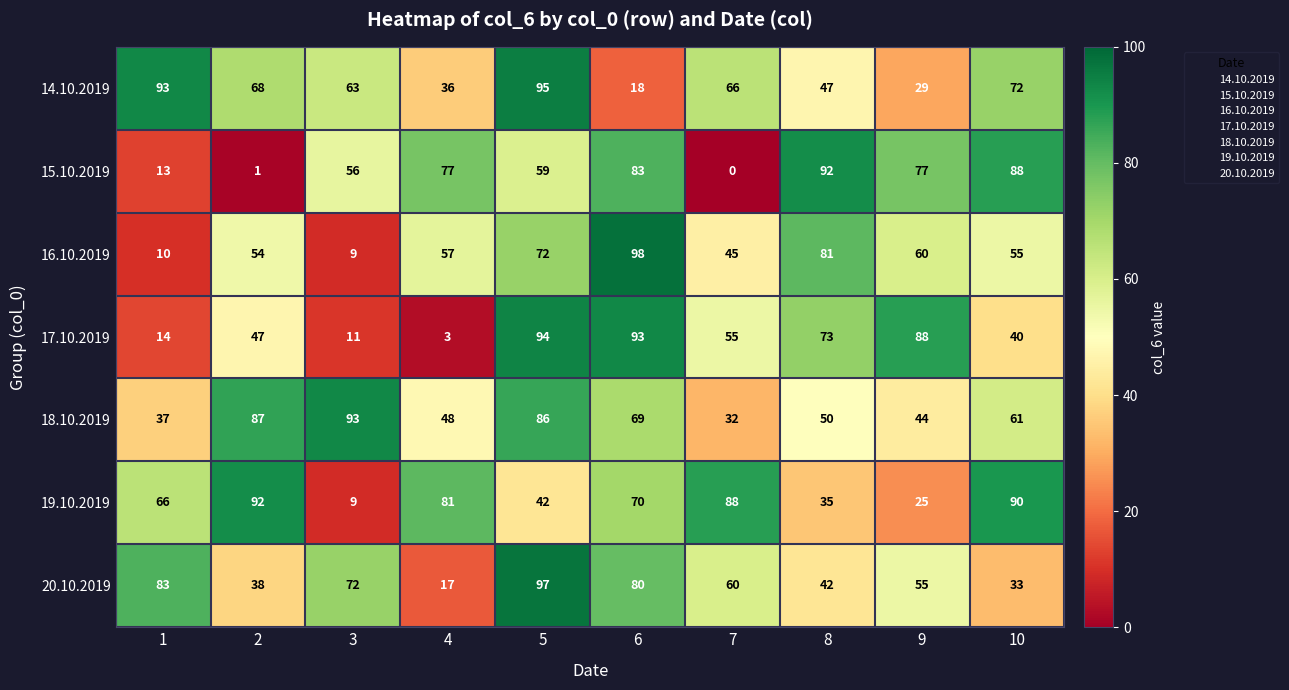

What is the difference between the second highest and second lowest values in the 20.10.2019 series?

50